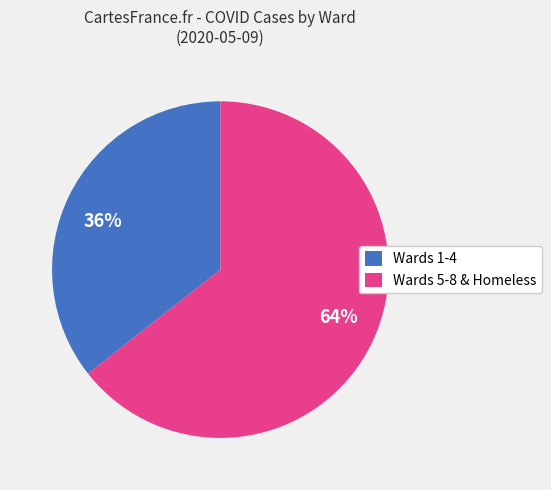

What is the smallest slice in the pie chart?

Wards 1-4